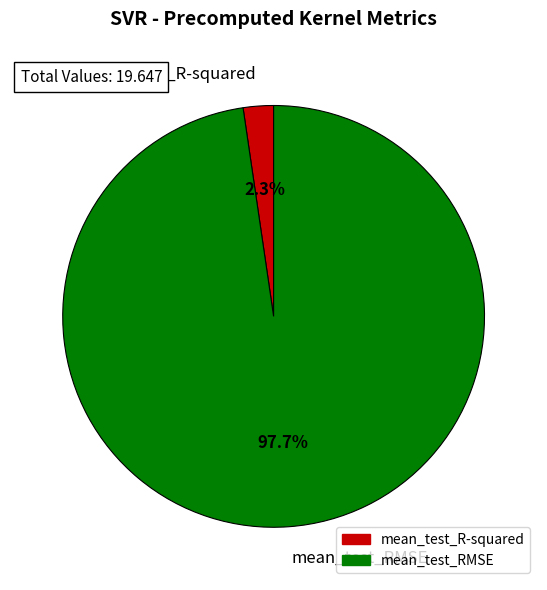

To the nearest percent, what portion does mean_test_RMSE represent?

98%